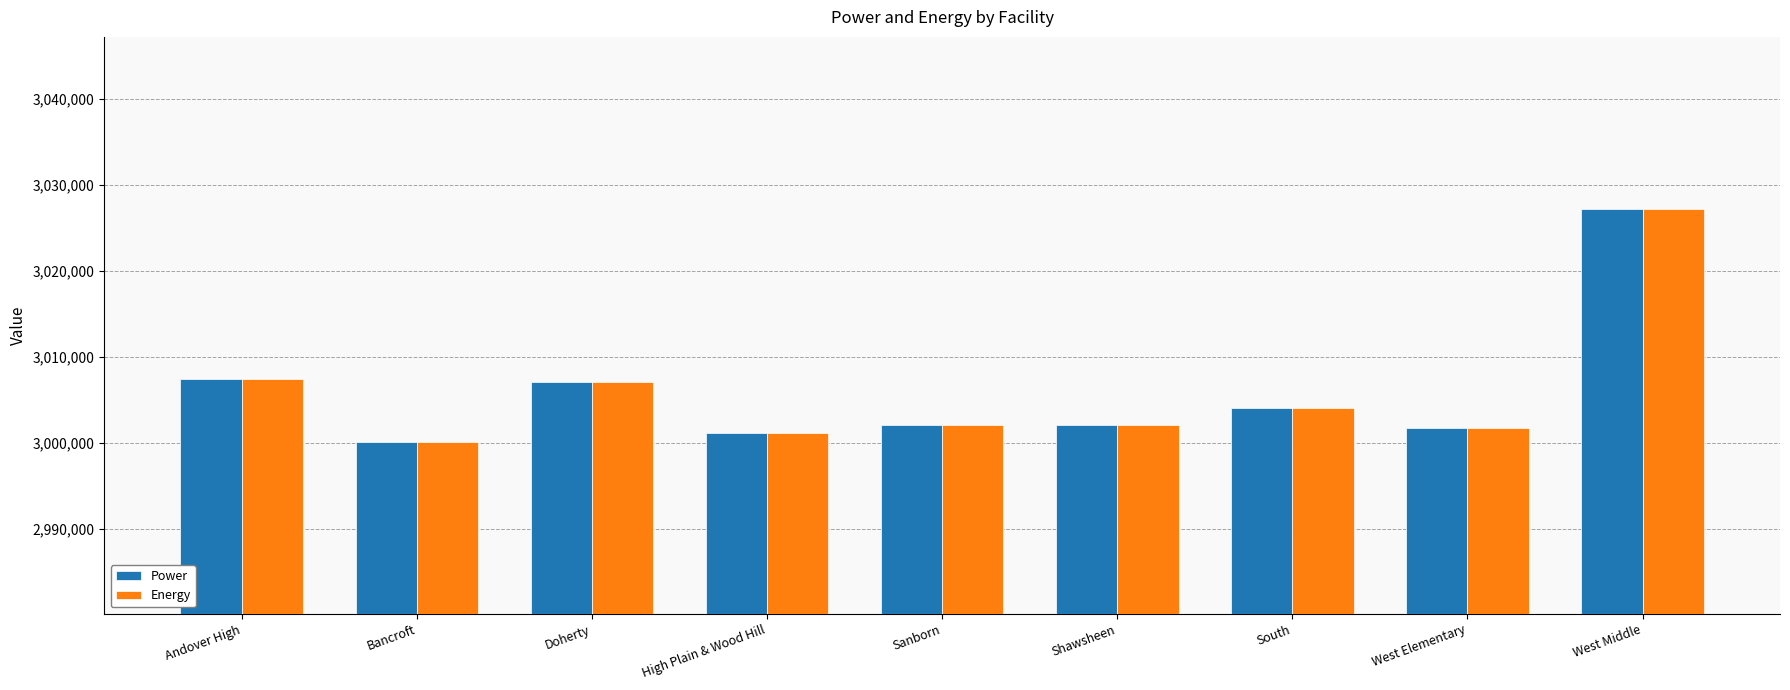

What is the label of the 2nd bar from the right?

West Elementary